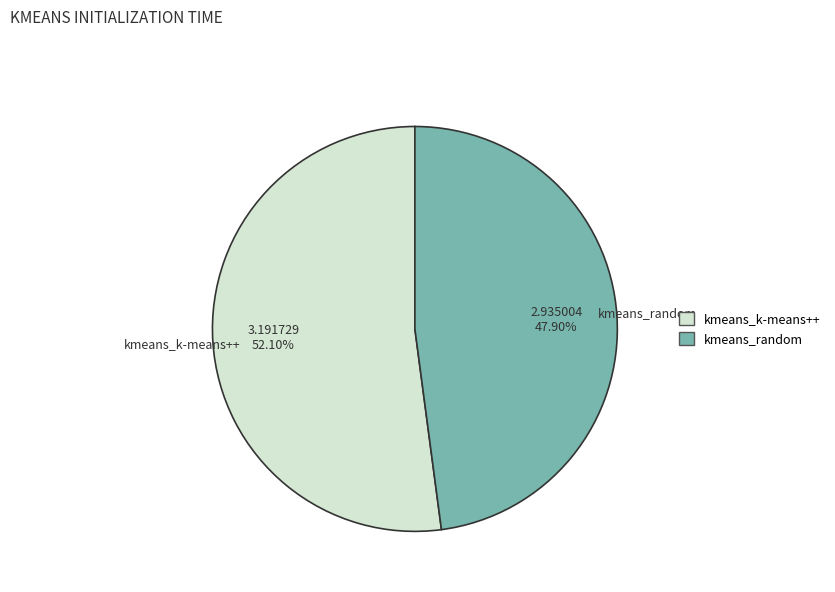

Is it true that kmeans_k-means++ is 43% of the pie?

False